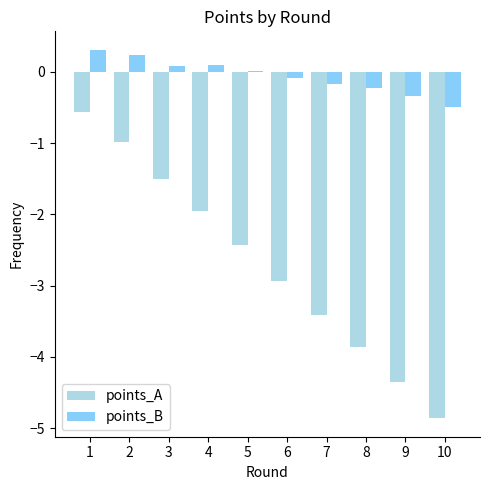

Which series has the largest total across all categories?

points_B